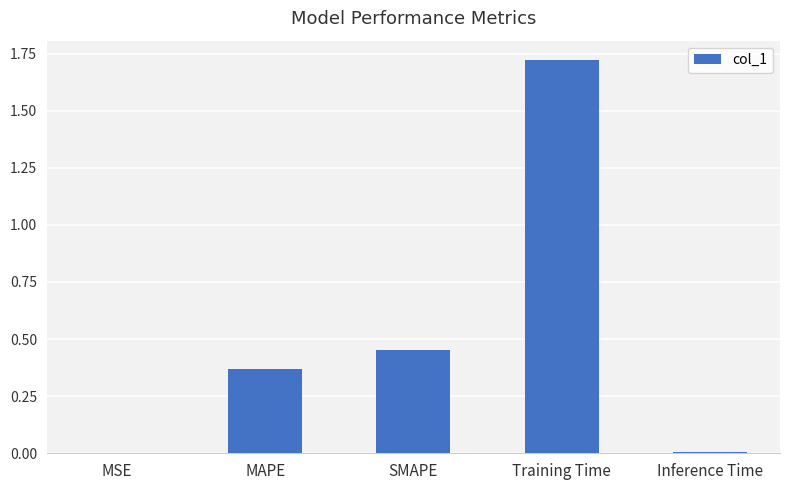

Is it true that the value at Training Time is 1.1?

False